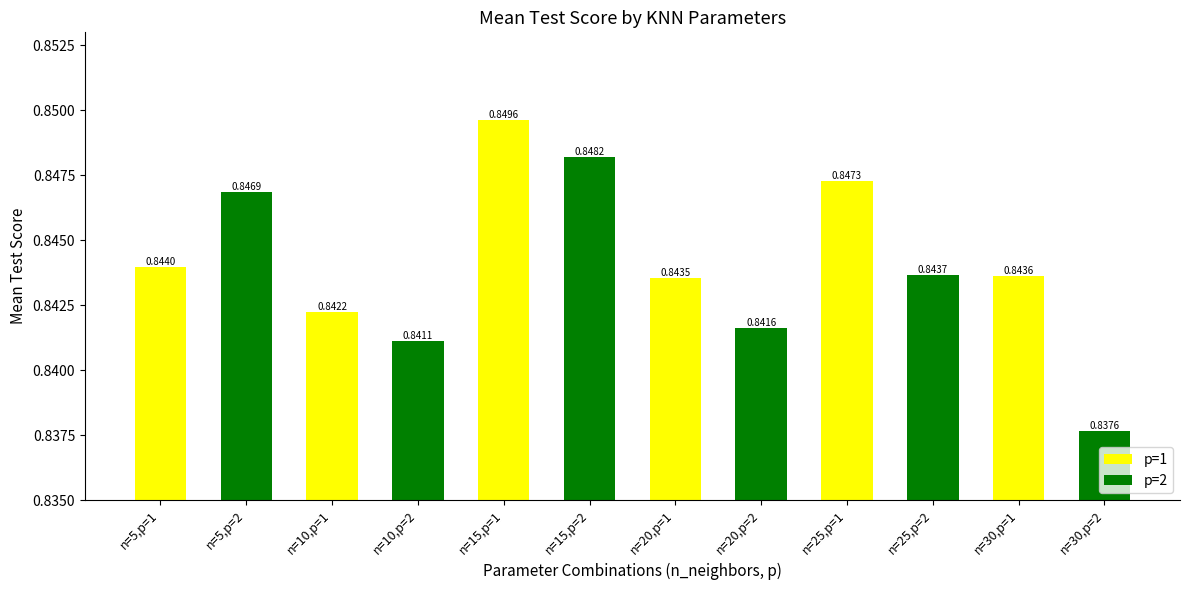

Between n=25,p=2 and n=25,p=1, which is larger?

n=25,p=1